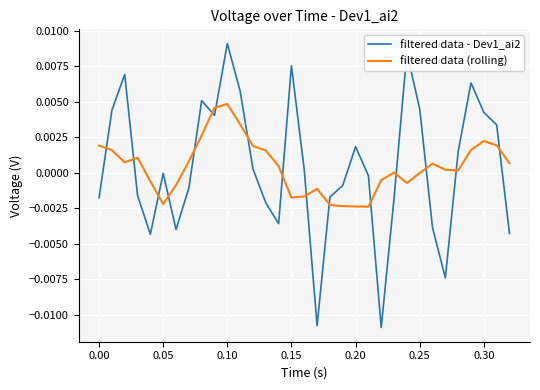

Rank the series by their maximum value, from lowest to highest.

filtered data (rolling), filtered data - Dev1_ai2